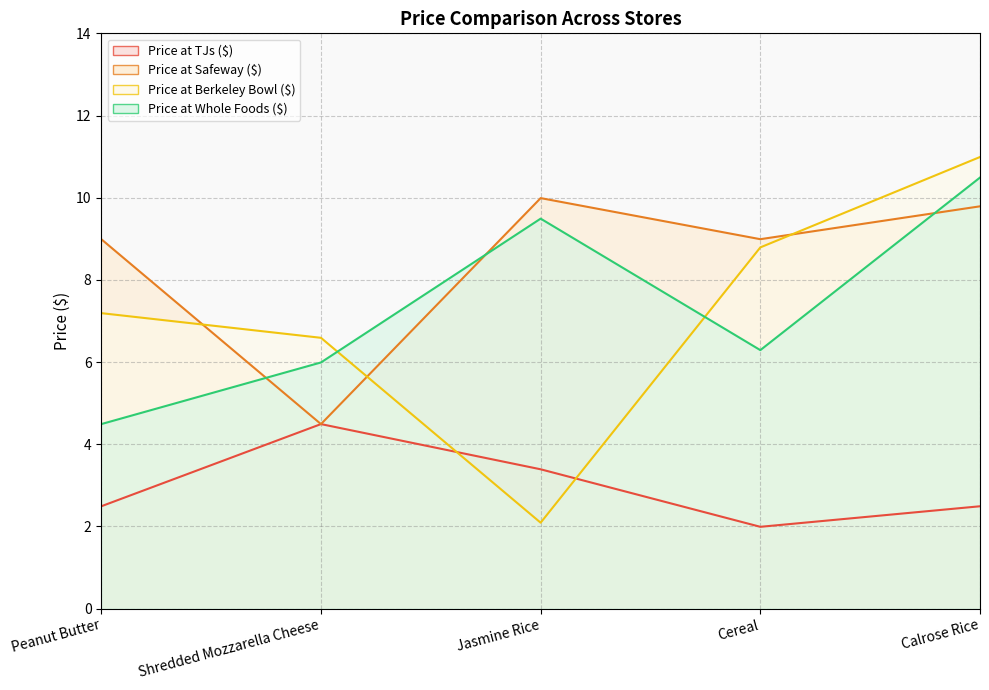

True or false: Price at Safeway ($) and Price at Berkeley Bowl ($) intersect in this chart.

True